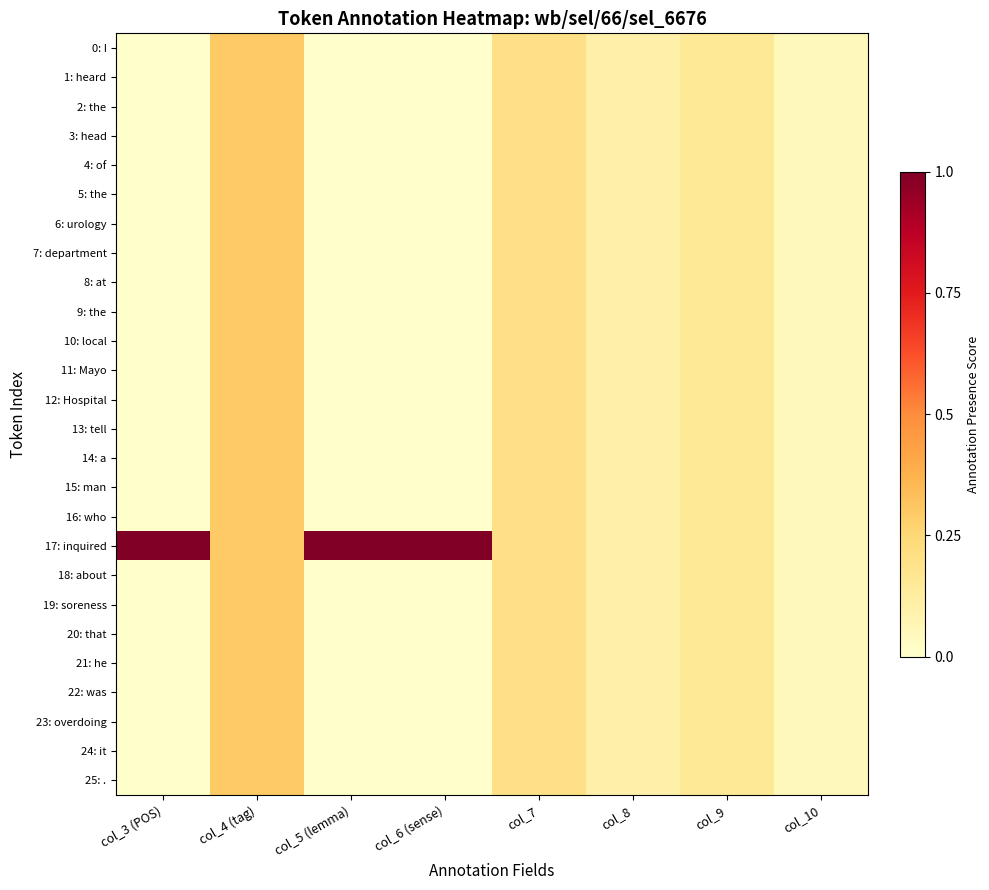

At which category is the sum across all series the highest?

col_4 (tag)